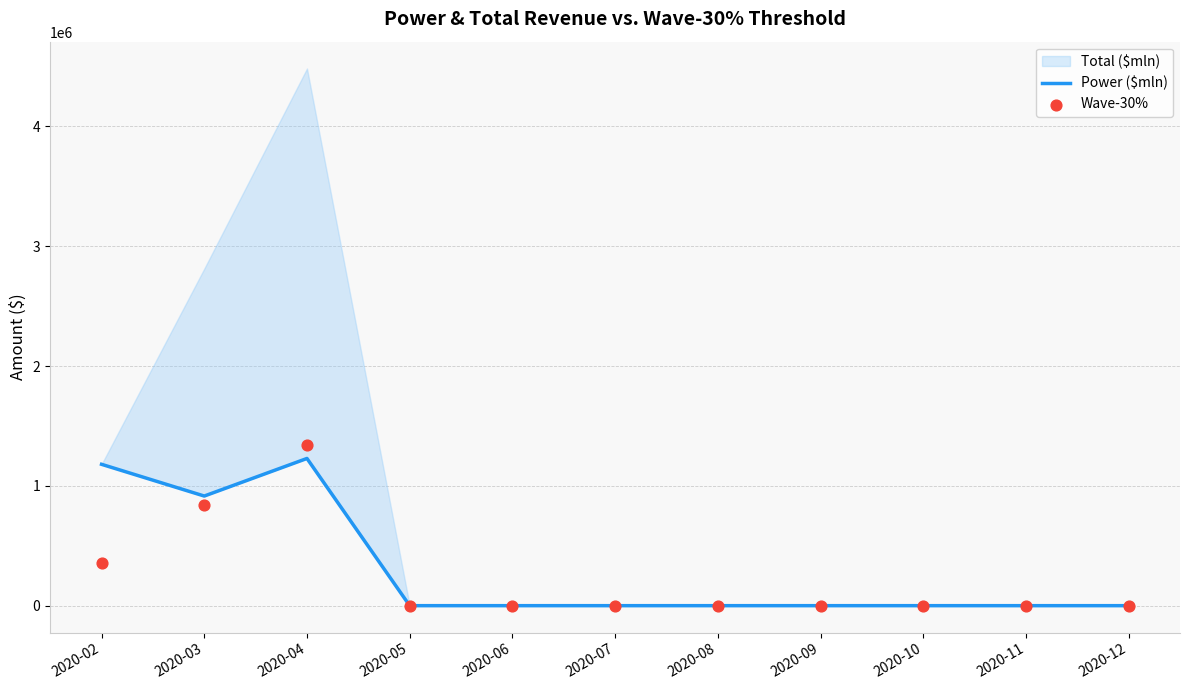

What is the total value across all series at 2020-03?

1759153.6